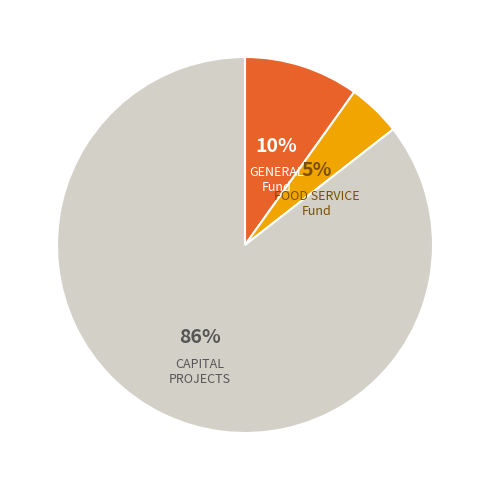

To the nearest percent, what is the average slice percentage?

33%